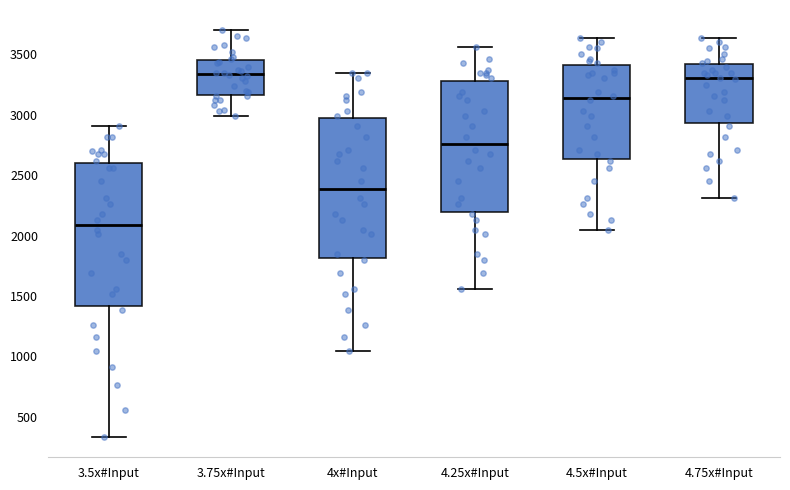

Reading left to right, read every box against the y-axis: the position of its median line, the range the box covers, and the ends of its whiskers. The values are not printed on the chart, so give them approximately, as read against the axis.

3.5x#Input: median 2100, box 1400 to 2600, whiskers 350 to 2900
3.75x#Input: median 3350, box 3150 to 3450, whiskers 3000 to 3700
4x#Input: median 2400, box 1800 to 2950, whiskers 1050 to 3350
4.25x#Input: median 2750, box 2200 to 3300, whiskers 1550 to 3550
4.5x#Input: median 3150, box 2650 to 3400, whiskers 2050 to 3650
4.75x#Input: median 3300, box 2950 to 3400, whiskers 2300 to 3650